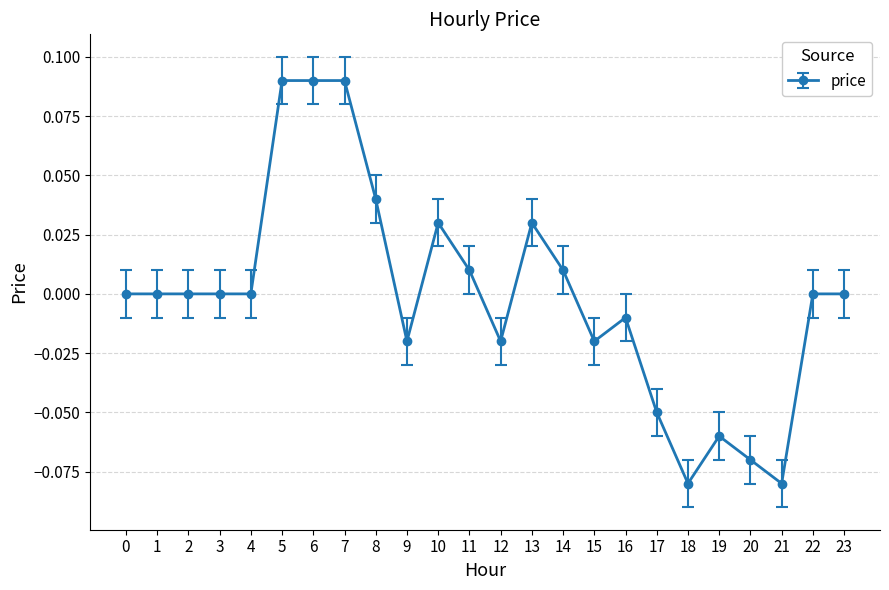

True or false: there are more than 1 points higher than both neighbors.

True